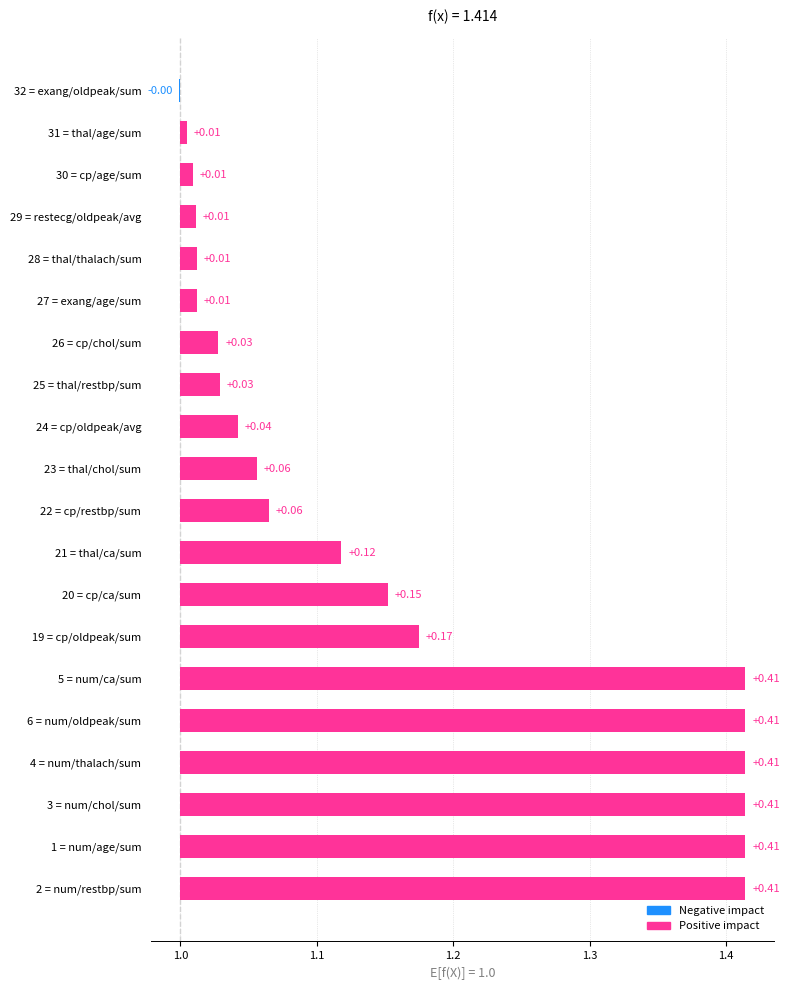

True or false: the data shows 0.1 at 23 = thal/chol/sum.

False